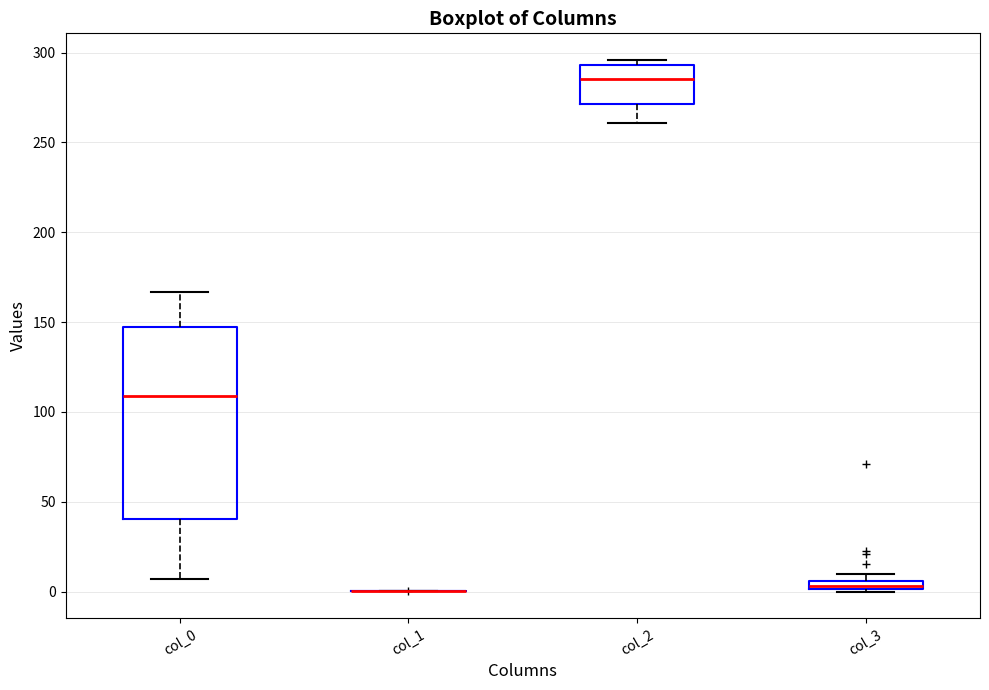

Where is the lower edge of the box for col_3 on the y-axis? The values are not printed on the chart, so give them approximately, as read against the axis.

0